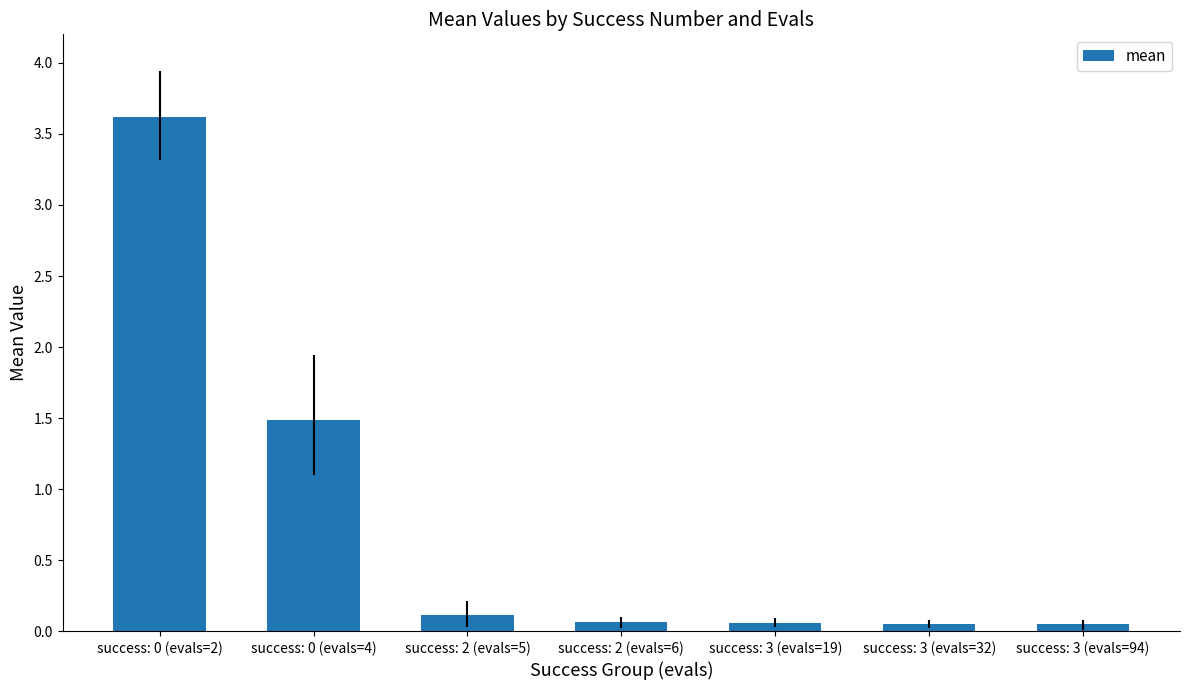

Count the number of data series in this chart.

1